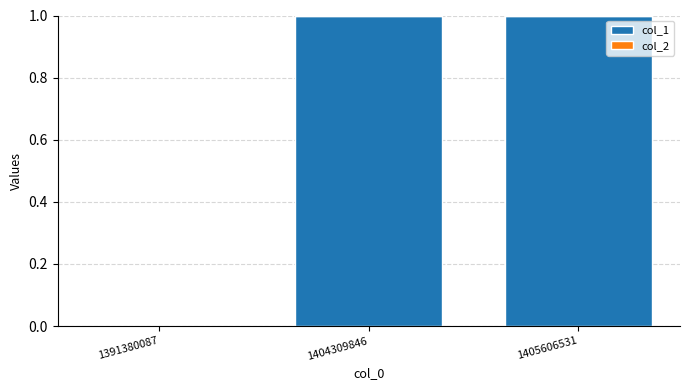

Reading right to left, what are all the values shown in this chart?

1405606531=1	1404309846=1	1391380087=0